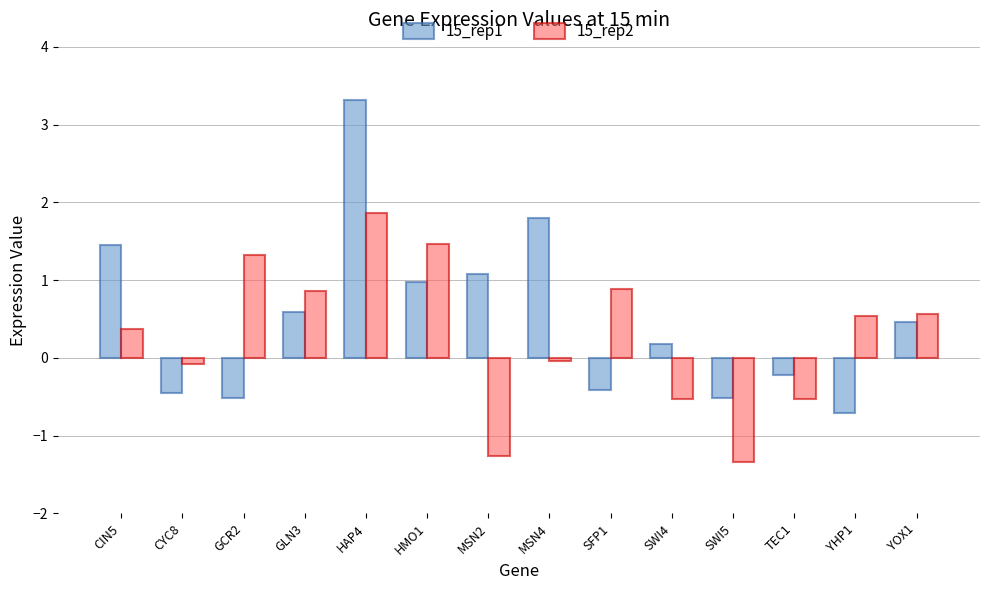

Which category has the lowest value in the 15_rep2 series?

SWI5